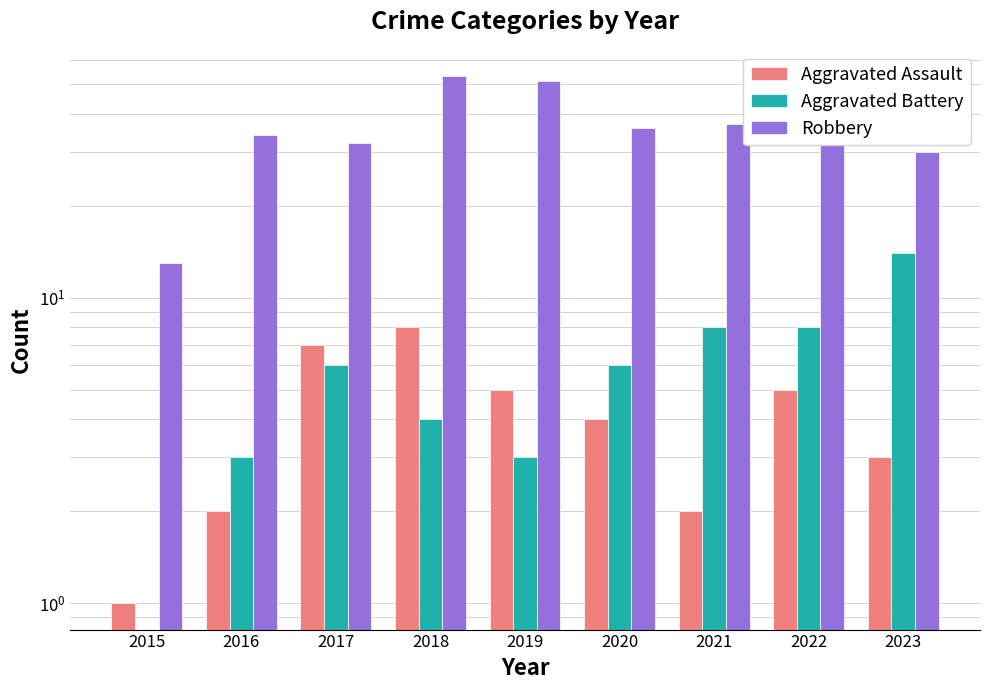

How many groups of bars are there?

9